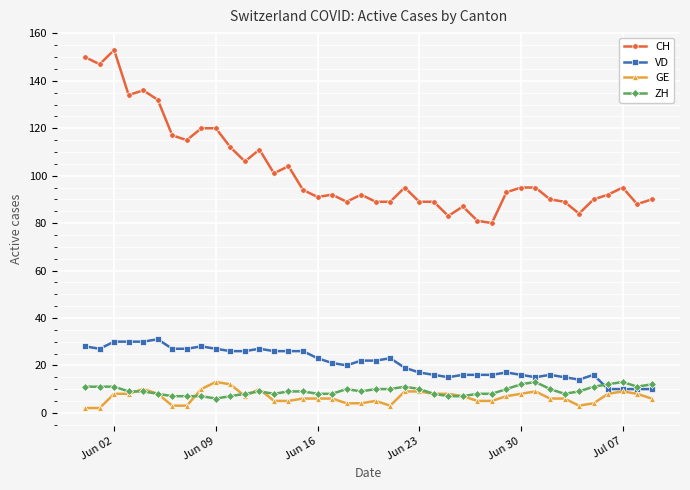

What are all the series names shown in the legend?

CH, VD, GE, ZH